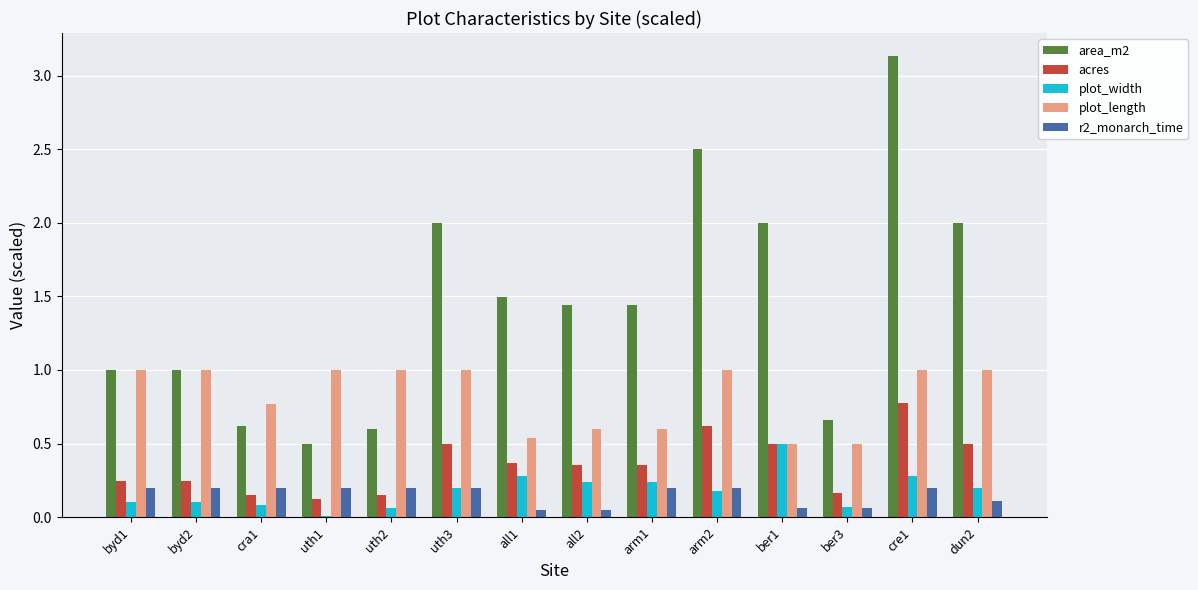

How many bars are there in each group?

5